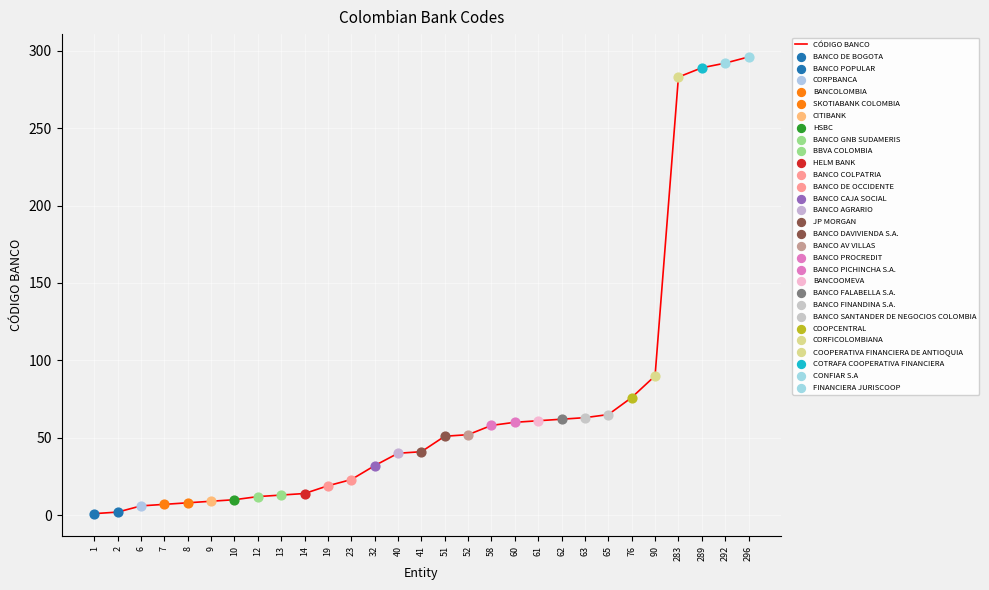

Approximately how many times larger is the value at 65 compared to 61?

1.1